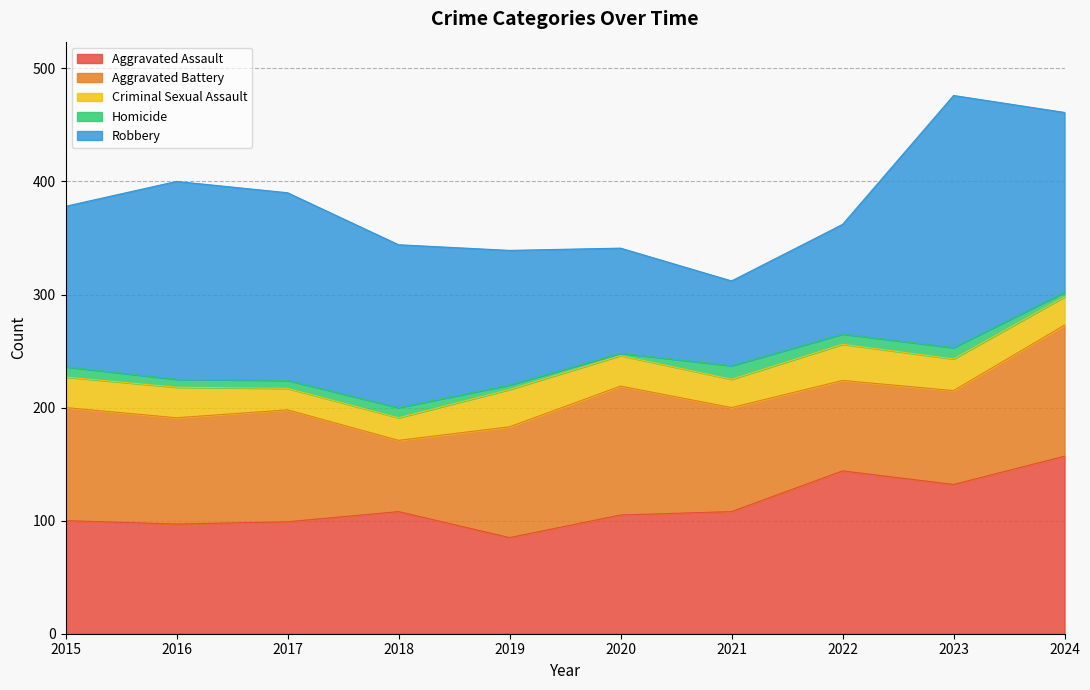

Reading right to left, what are all the values shown in this chart?

Aggravated Assault: 2024=157	2023=132	2022=144	2021=108	2020=105	2019=85	2018=108	2017=99	2016=97	2015=100
Aggravated Battery: 2024=116	2023=83	2022=80	2021=92	2020=114	2019=98	2018=63	2017=99	2016=94	2015=100
Criminal Sexual Assault: 2024=25	2023=28	2022=32	2021=25	2020=27	2019=33	2018=20	2017=19	2016=27	2015=27
Homicide: 2024=4	2023=10	2022=9	2021=12	2020=2	2019=4	2018=9	2017=7	2016=7	2015=9
Robbery: 2024=159	2023=223	2022=97	2021=75	2020=93	2019=119	2018=144	2017=166	2016=175	2015=142